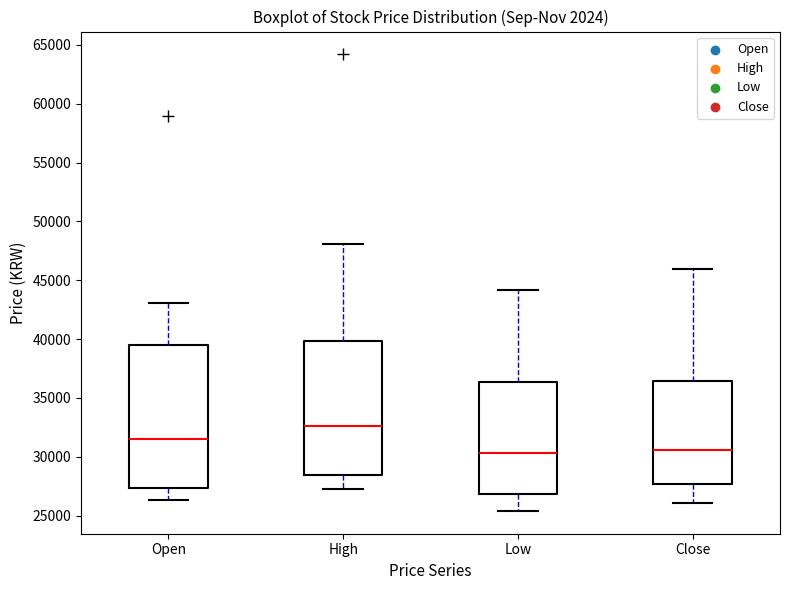

Where does the upper whisker of the box for Close end on the y-axis? The values are not printed on the chart, so give them approximately, as read against the axis.

46000